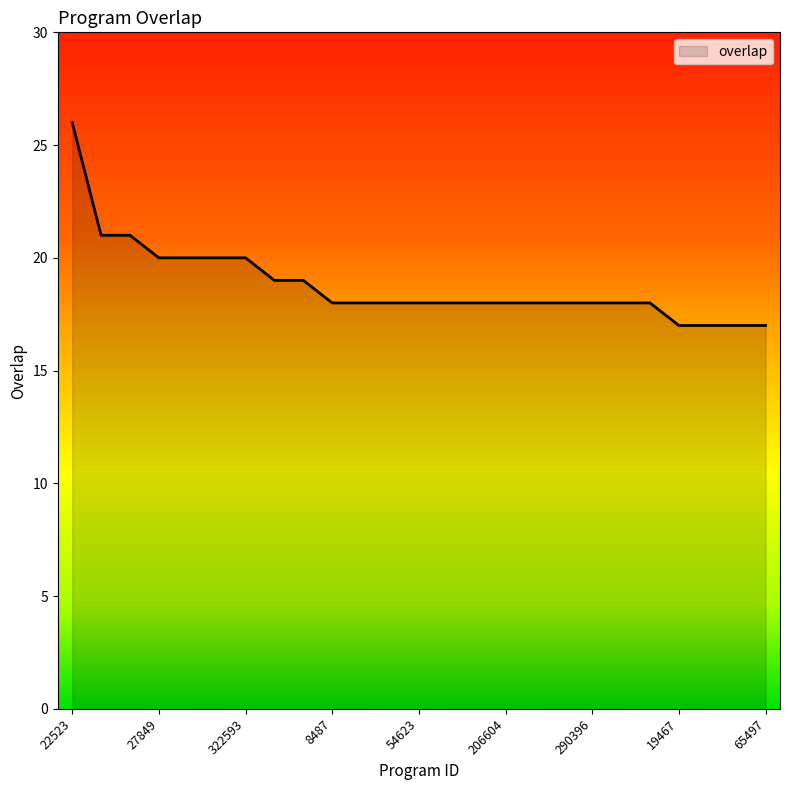

What is the maximum value shown in the chart?

26